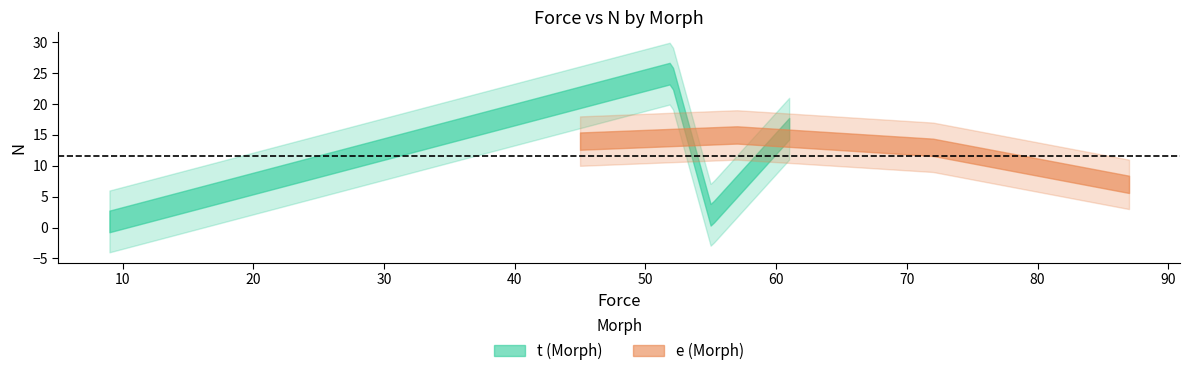

What is the maximum value for e?

15